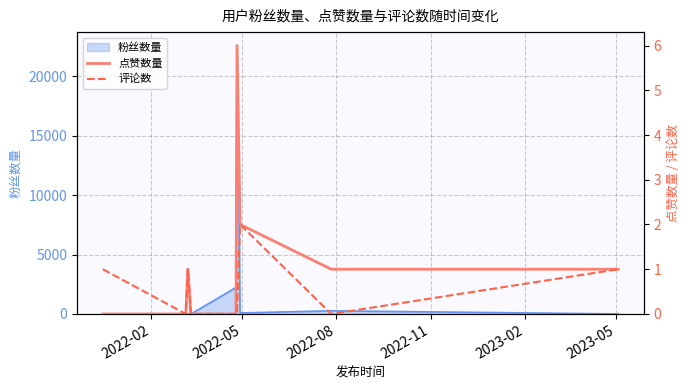

Is it true that 点赞数量 equals 1 at 2022-08?

True